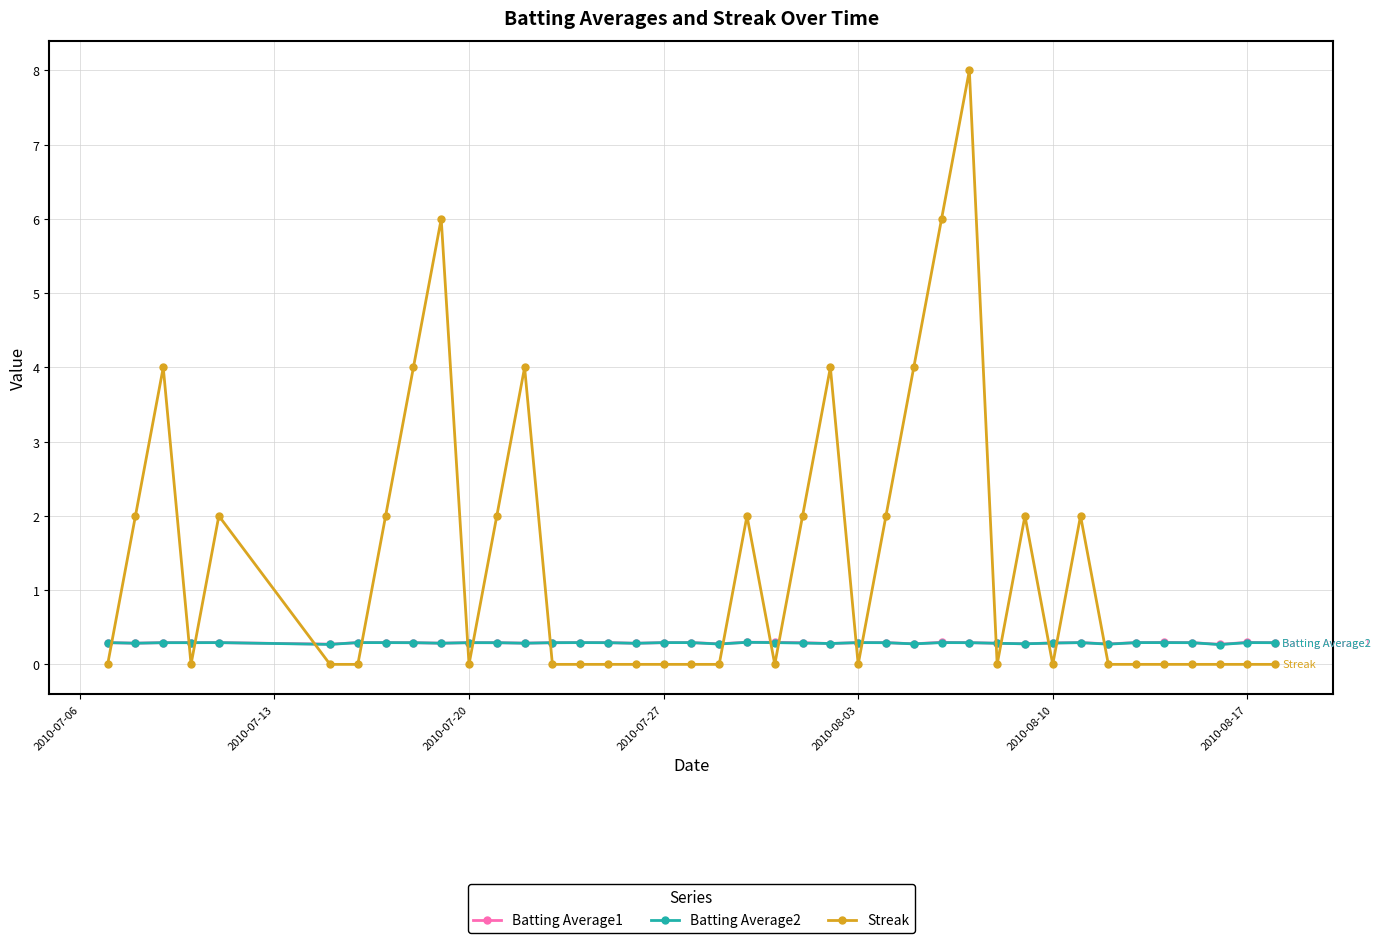

Count the Batting Average1 values in the range 0 to 1.

40